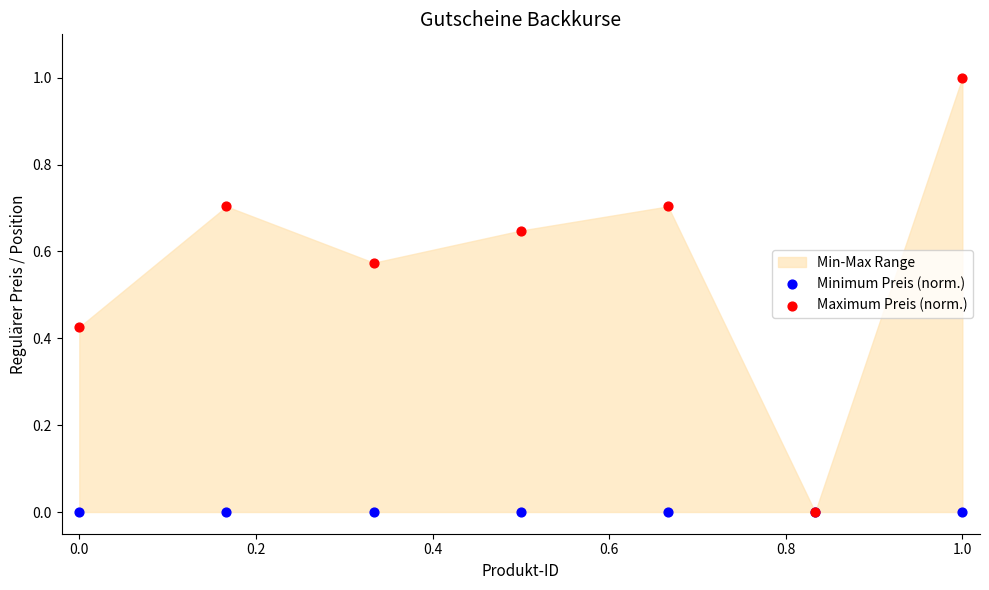

Which series reaches the minimum Y coordinate?

Minimum Preis (norm.)